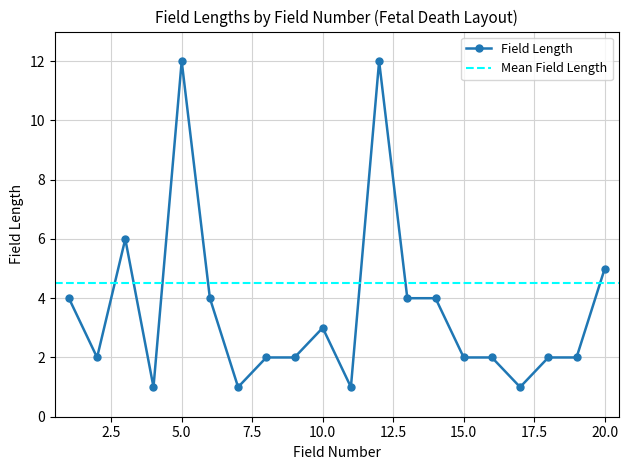

What is the highest value of the Field Length series?

12